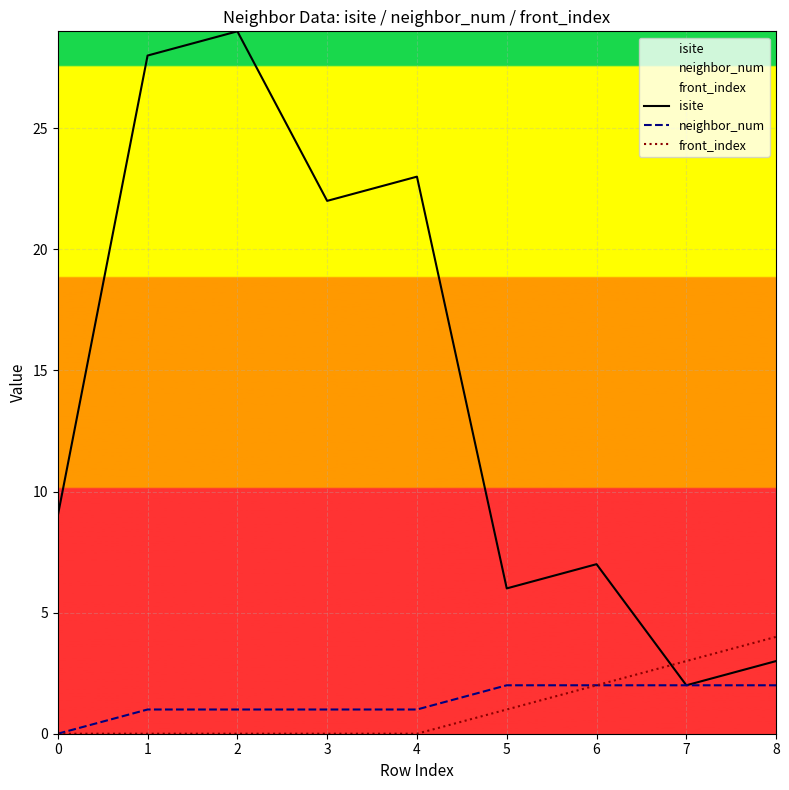

Which category has the highest value in the neighbor_num series?

5